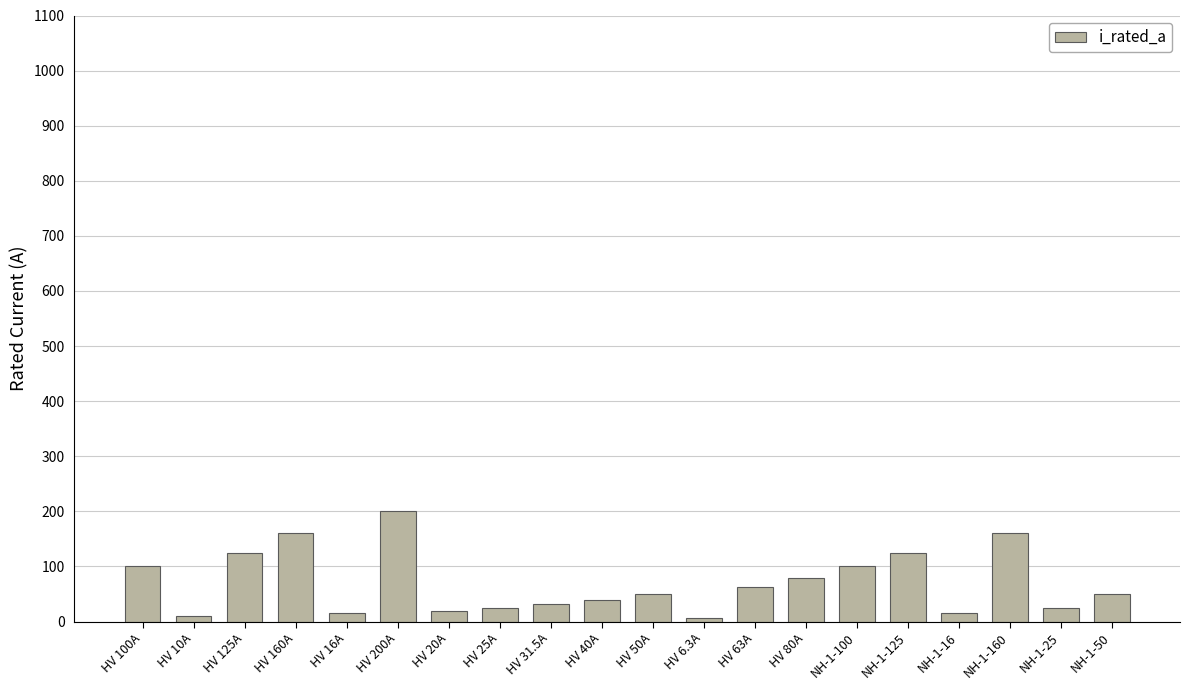

True or false: the data shows 31.5 at HV 31.5A.

True